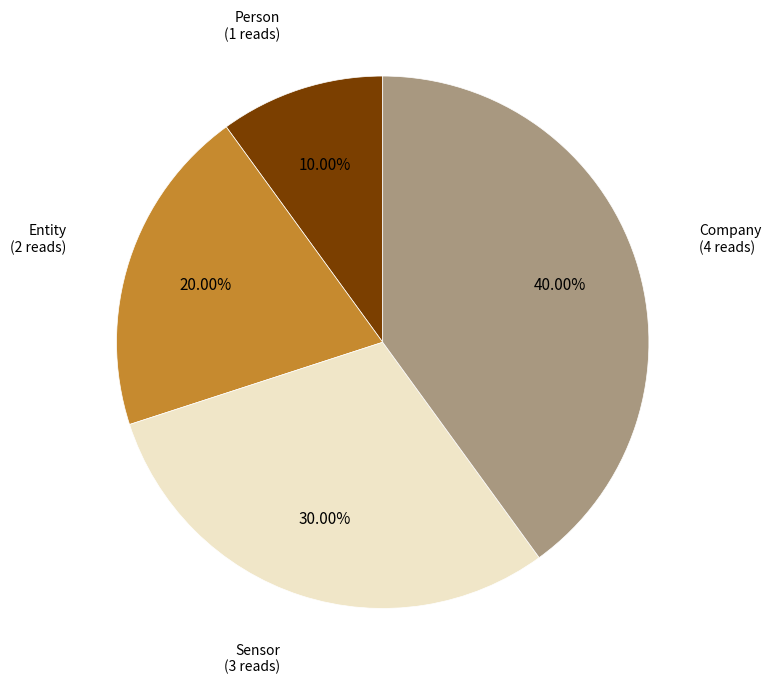

Which slice is the largest?

Company